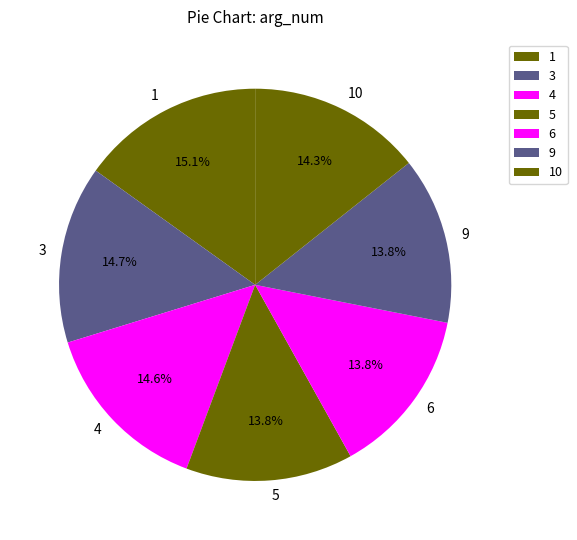

Does any single category account for the majority?

No